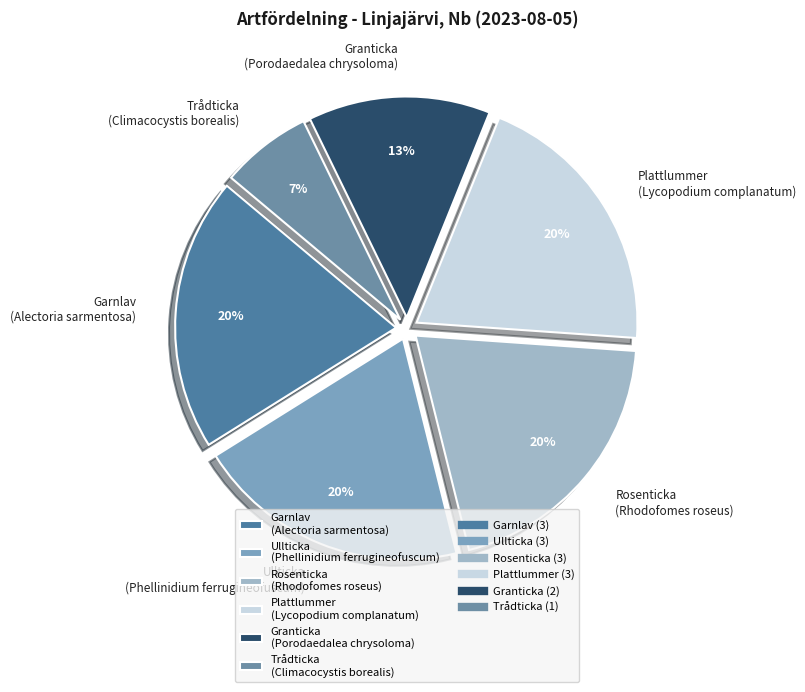

Which slice is the smallest?

Trådticka (Climacocystis borealis)